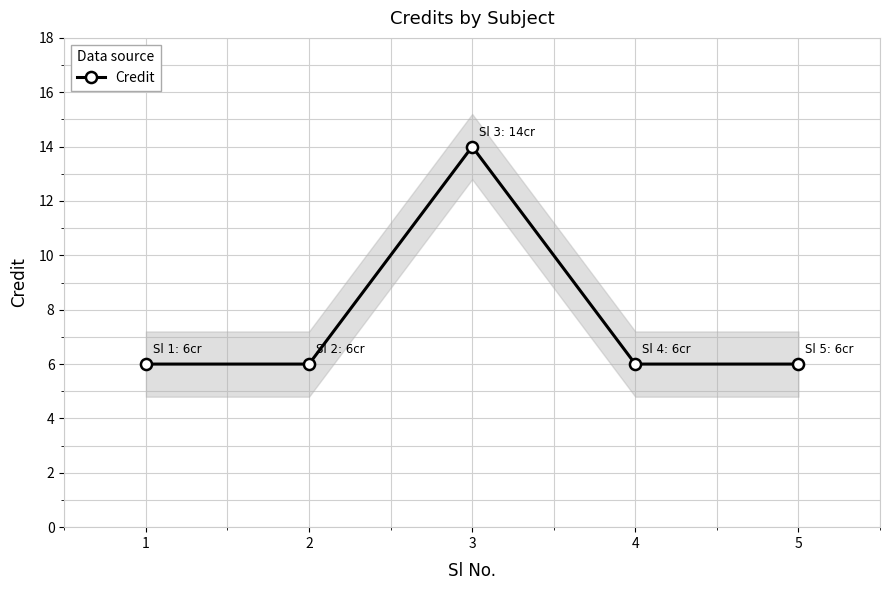

Reading left to right, what are all the values shown in this chart?

1=6	2=6	3=14	4=6	5=6